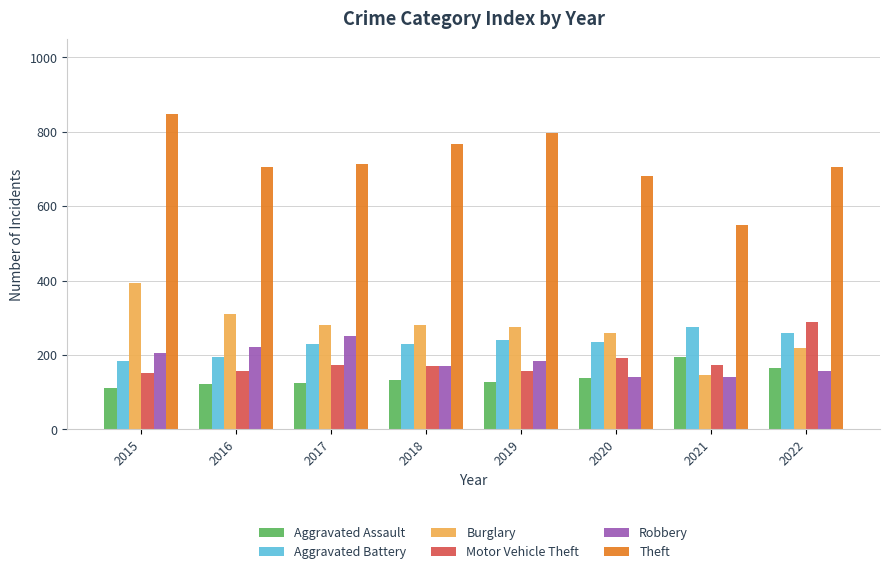

What value does the Theft series have at 2015?

846